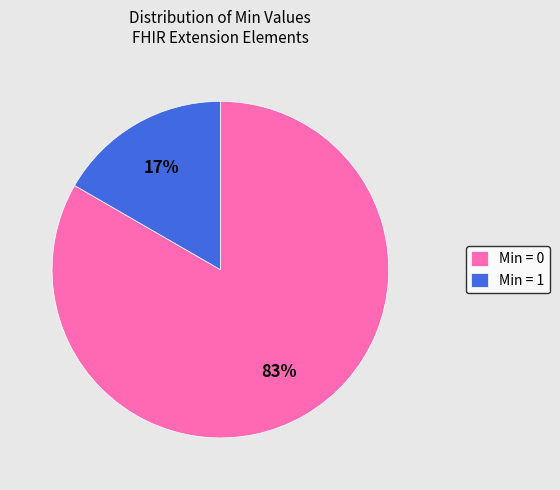

Does any single category account for the majority?

Yes